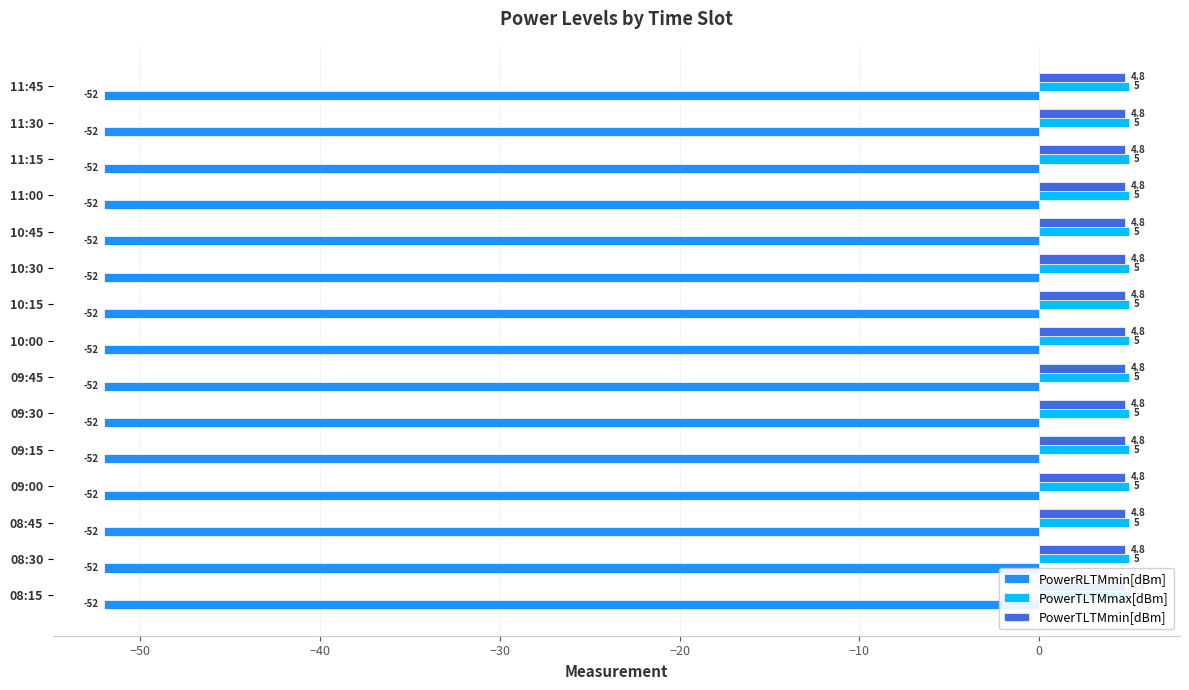

What are all the series names shown in the legend?

PowerRLTMmin[dBm], PowerTLTMmax[dBm], PowerTLTMmin[dBm]